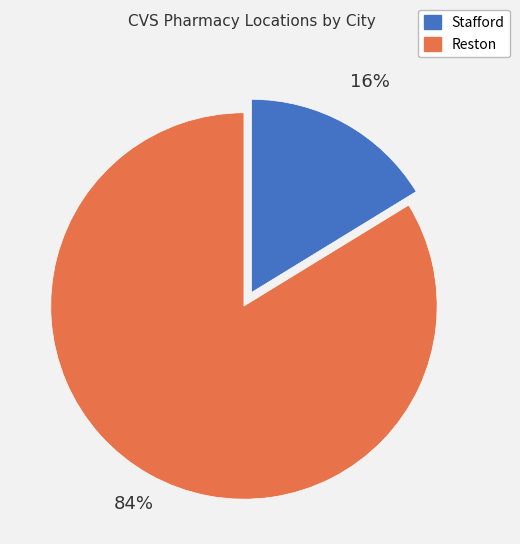

To the nearest percent, what percentage of the pie is Stafford?

16%